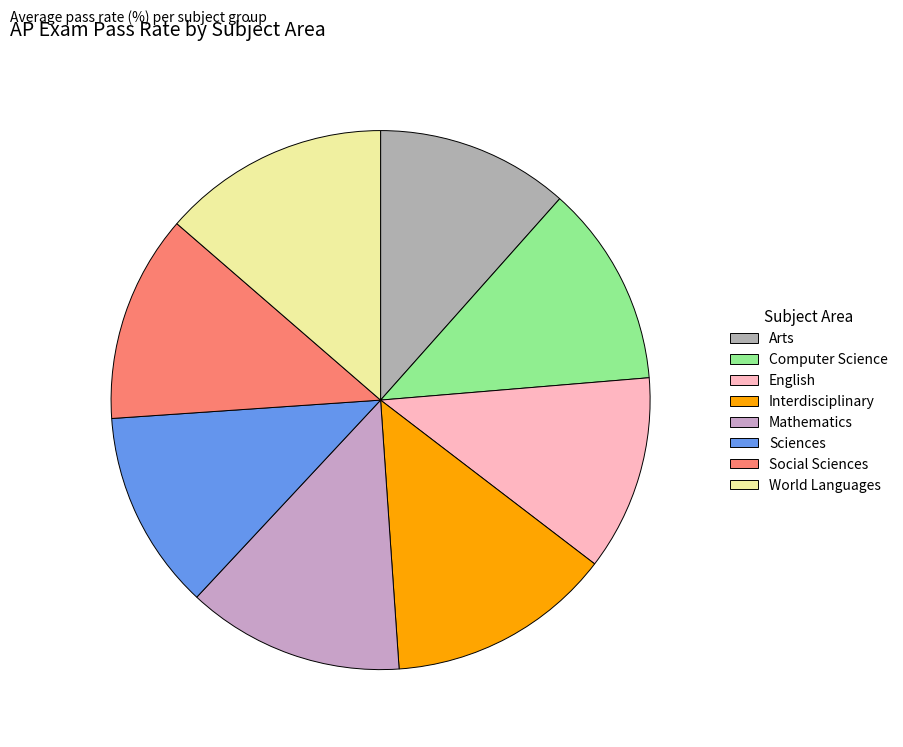

What percentage is the Sciences slice, to the nearest percent?

12%